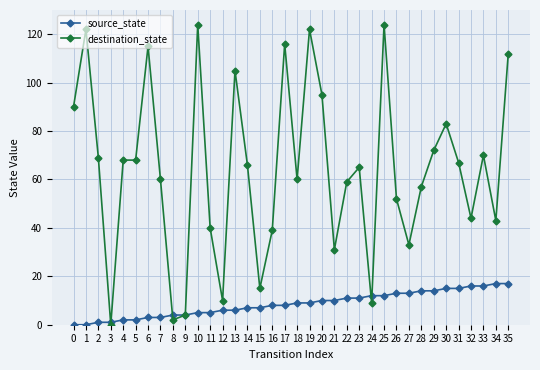

At how many categories does at least one series exceed 56?

23